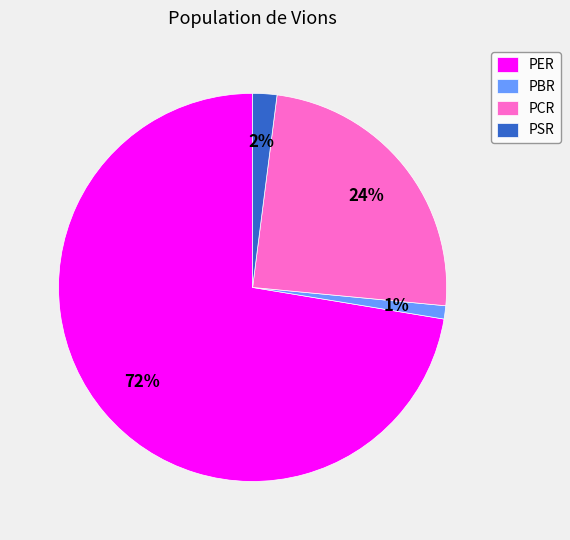

To the nearest percent, what is the combined percentage of PSR and PBR?

3%